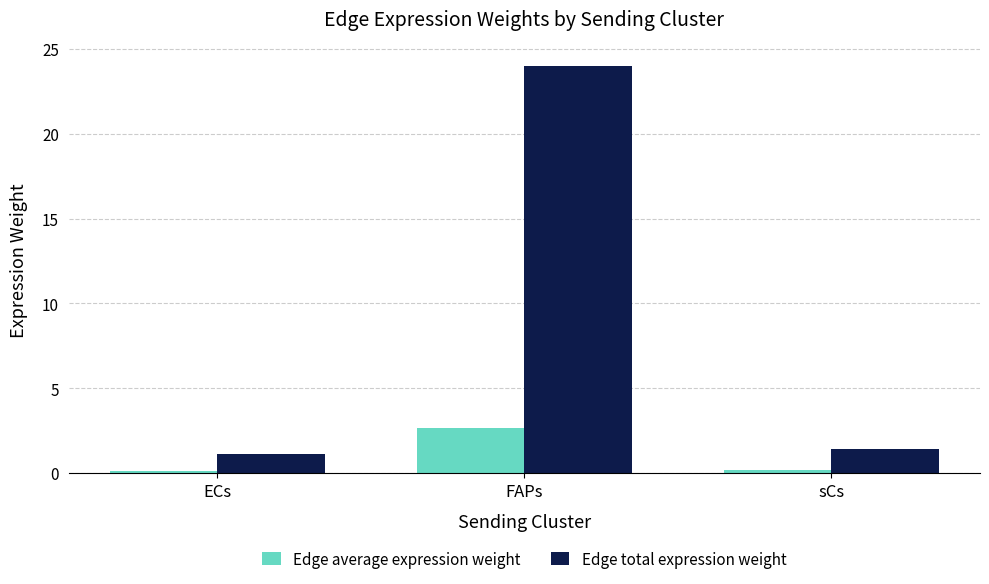

Rank the series at FAPs from highest to lowest value.

Edge total expression weight, Edge average expression weight